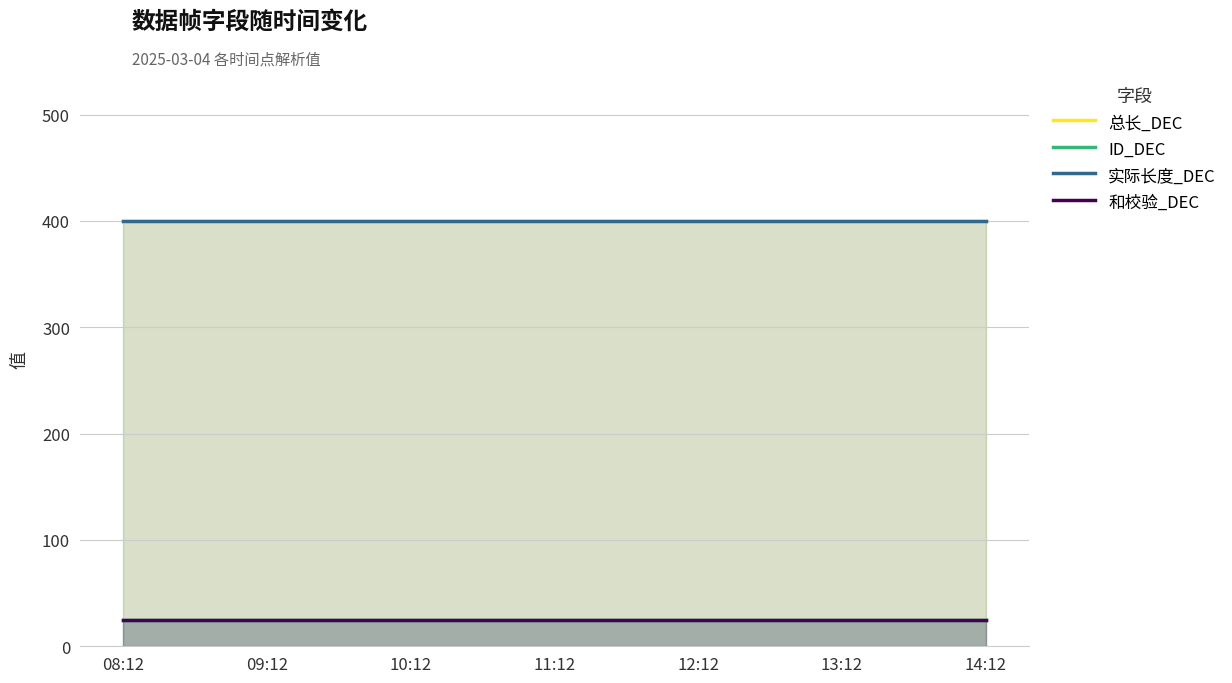

Reading left to right, extract all data points from this chart.

总长_DEC: 08:12=400	09:12=400	10:12=400	11:12=400	12:12=400	13:12=400	14:12=400
ID_DEC: 08:12=25	09:12=25	10:12=25	11:12=25	12:12=25	13:12=25	14:12=25
实际长度_DEC: 08:12=400	09:12=400	10:12=400	11:12=400	12:12=400	13:12=400	14:12=400
和校验_DEC: 08:12=25	09:12=25	10:12=25	11:12=25	12:12=25	13:12=25	14:12=25